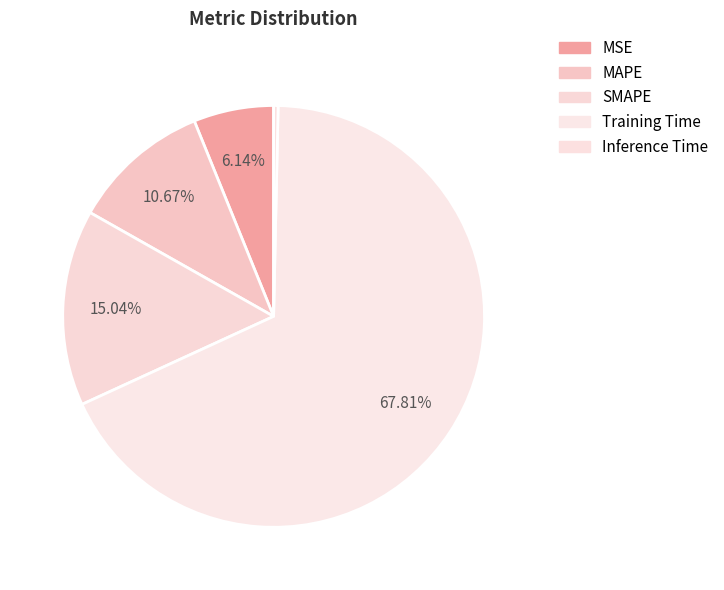

Do SMAPE and Training Time together represent more than half of the pie?

Yes